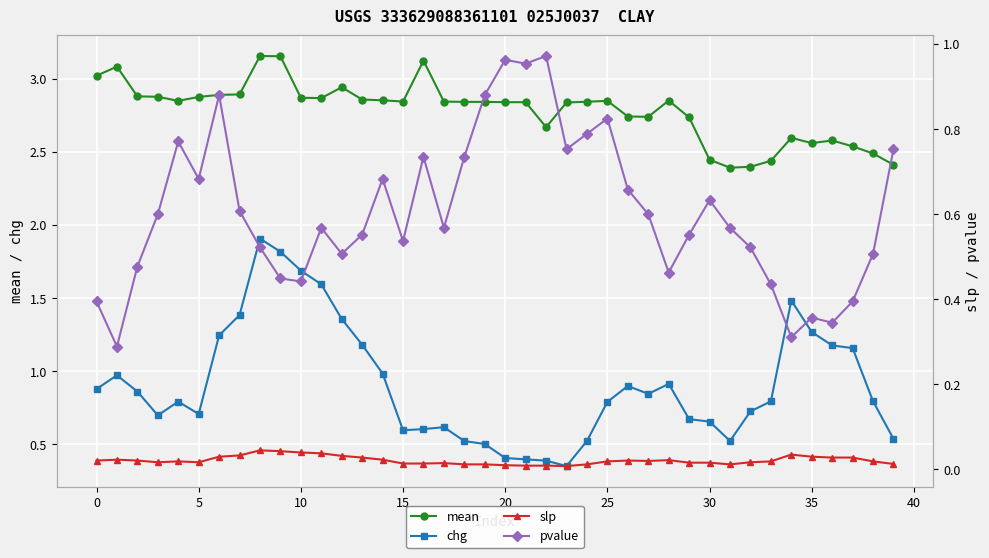

Is this an area chart (filled region under the line)?

No